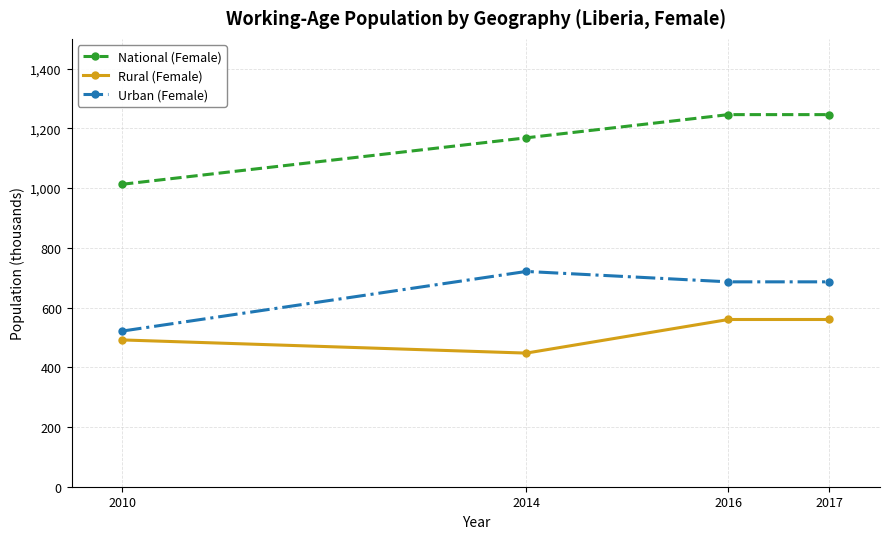

How many series are shown in this chart?

3